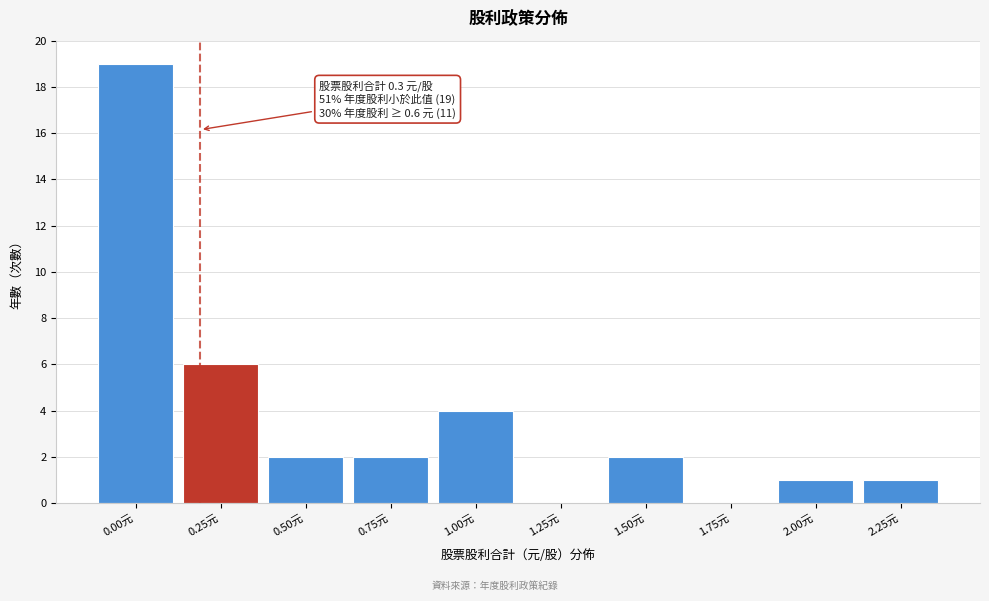

Reading left to right, extract all data points from this chart.

0.00元=19	0.25元=6	0.50元=2	0.75元=2	1.00元=4	1.25元=0	1.50元=2	1.75元=0	2.00元=1	2.25元=1